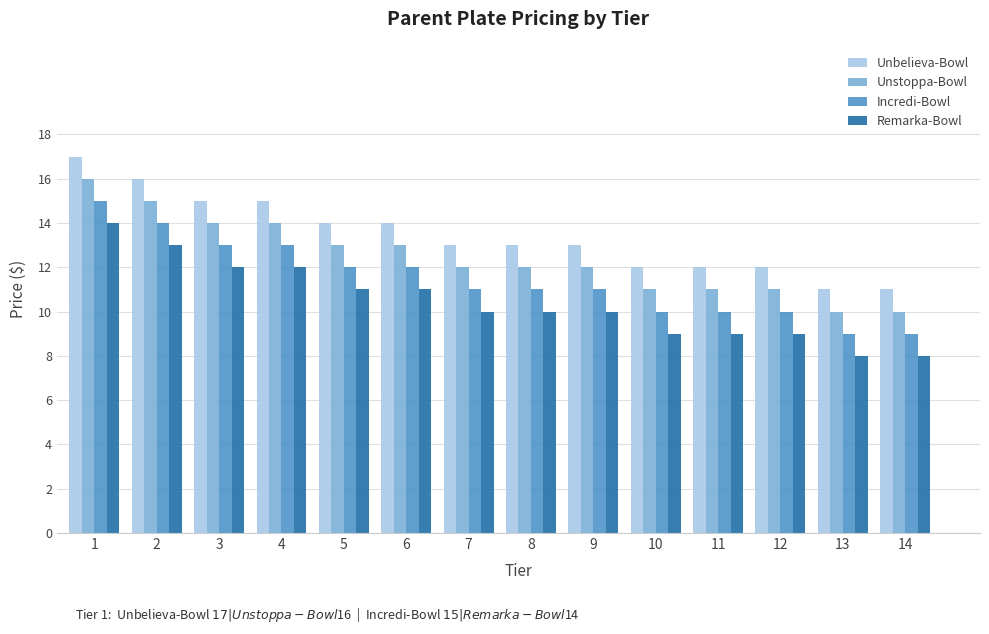

What is the difference between the maximum and minimum values in the Remarka-Bowl series?

6